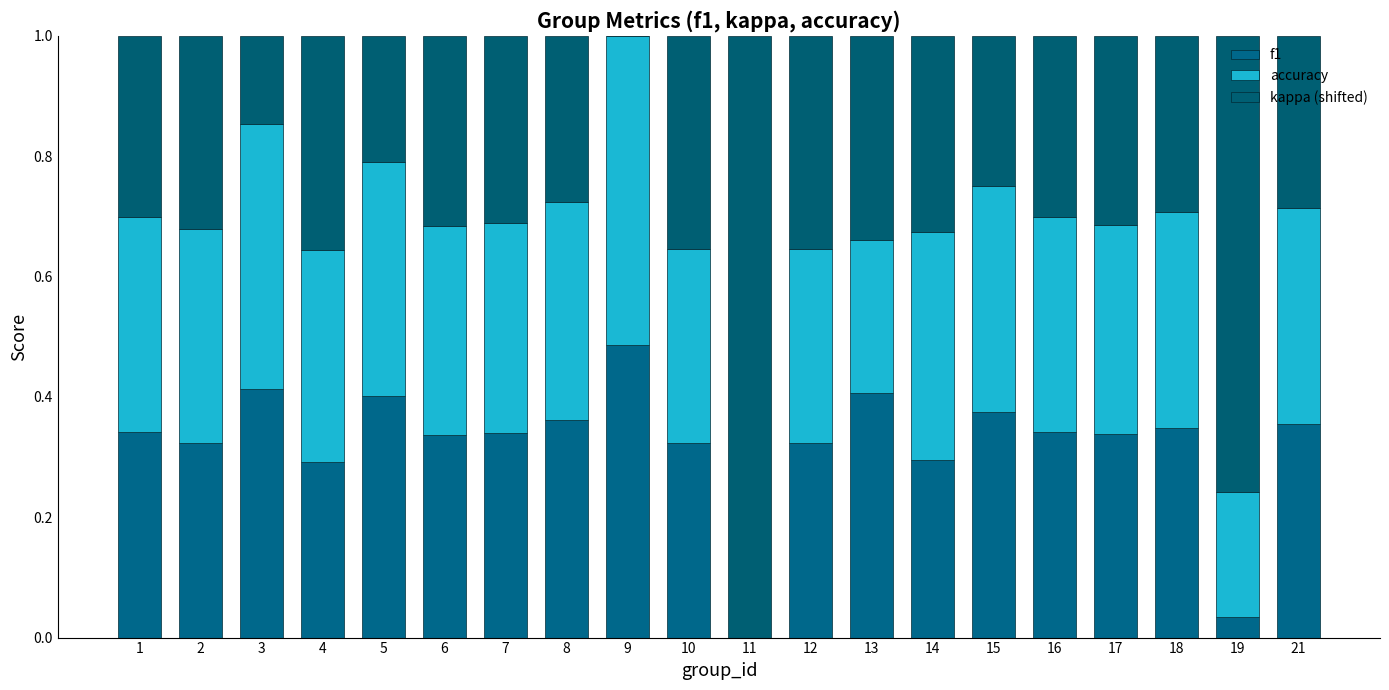

Between 8 and 12, which series saw the biggest shift?

kappa (shifted)